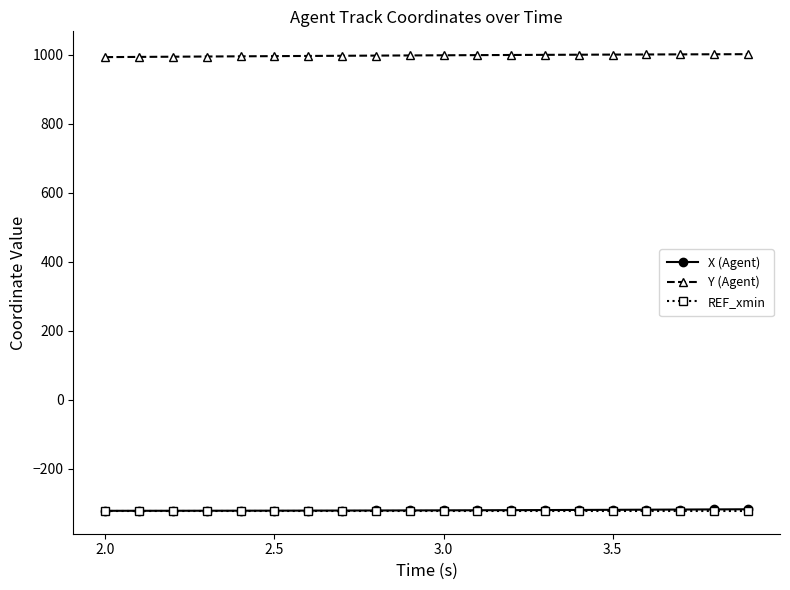

What is the greatest value displayed?

1001.0